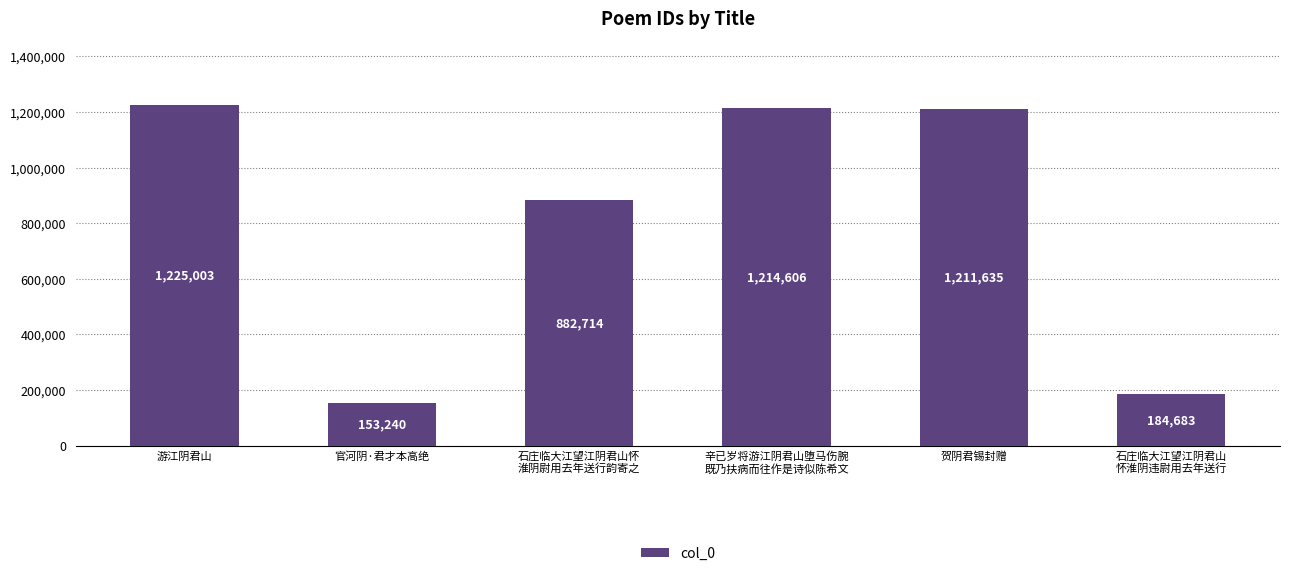

Rank the categories by value from highest to lowest.

游江阴君山, 辛已岁将游江阴君山堕马伤腕
既乃扶病而往作是诗似陈希文, 贺阴君锡封赠, 石庄临大江望江阴君山怀
淮阴尉用去年送行韵寄之, 石庄临大江望江阴君山
怀淮阴违尉用去年送行, 官河阴·君才本高绝